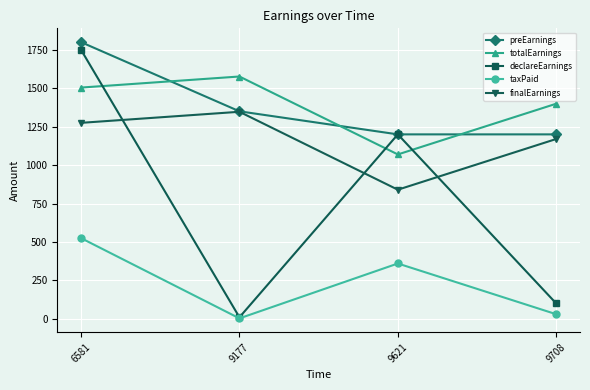

True or false: finalEarnings has more than 1 points higher than both neighbors.

False